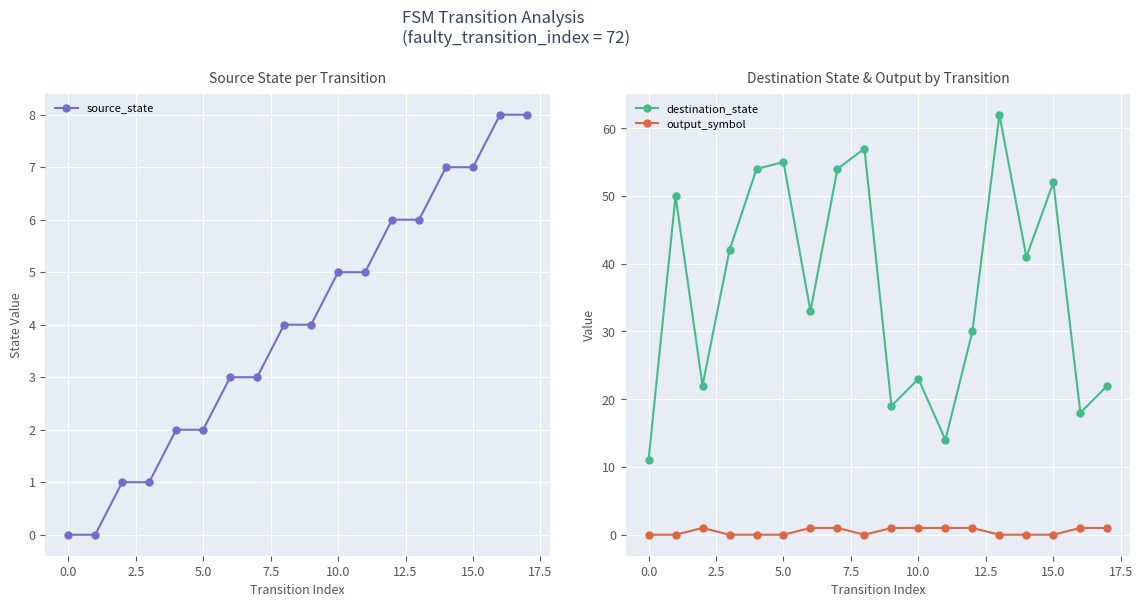

What is the difference between the maximum and minimum values in the output_symbol series?

1